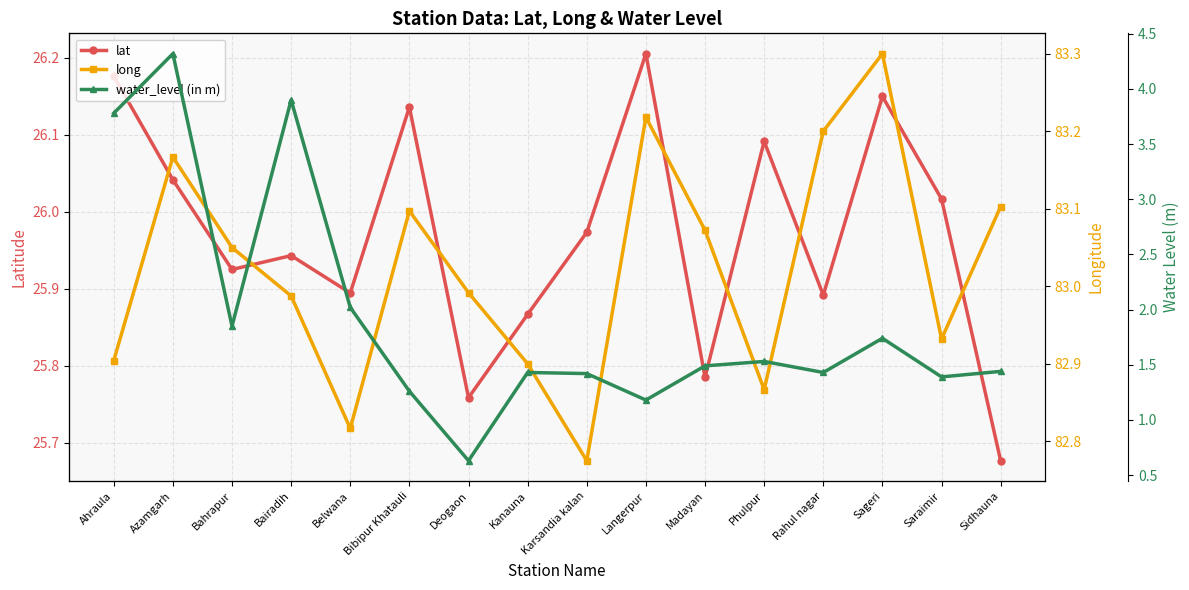

At which label does long first exceed 83?

Azamgarh